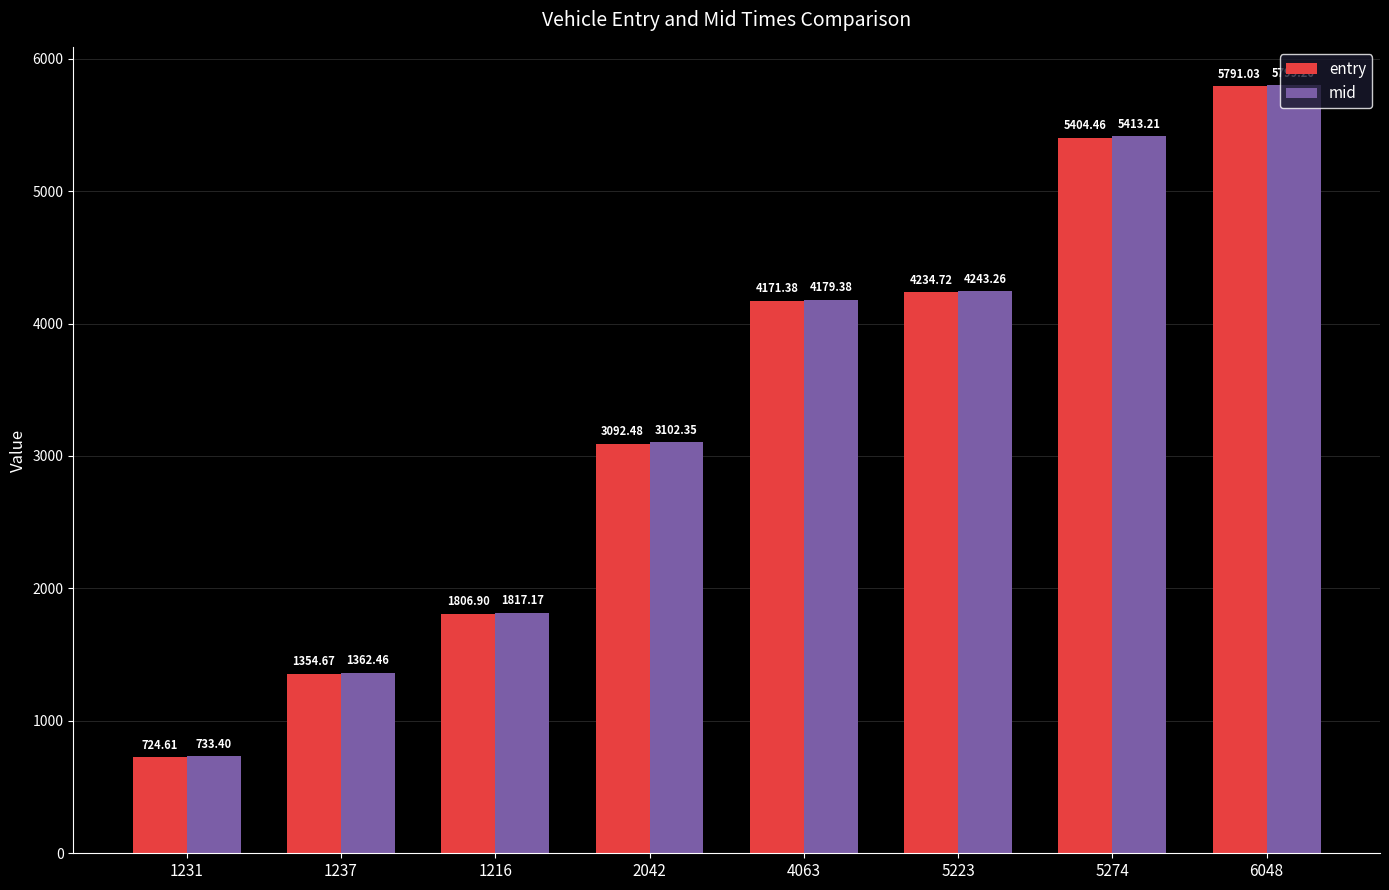

What is the difference between the maximum and second lowest values in the mid series?

4436.8